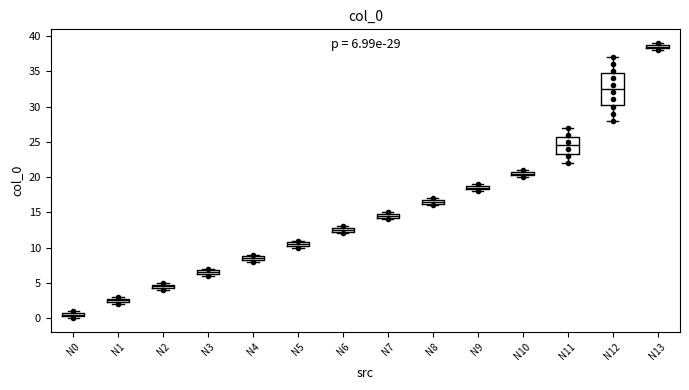

Comparing the boxes themselves (not the whiskers), which one is the tallest?

N12